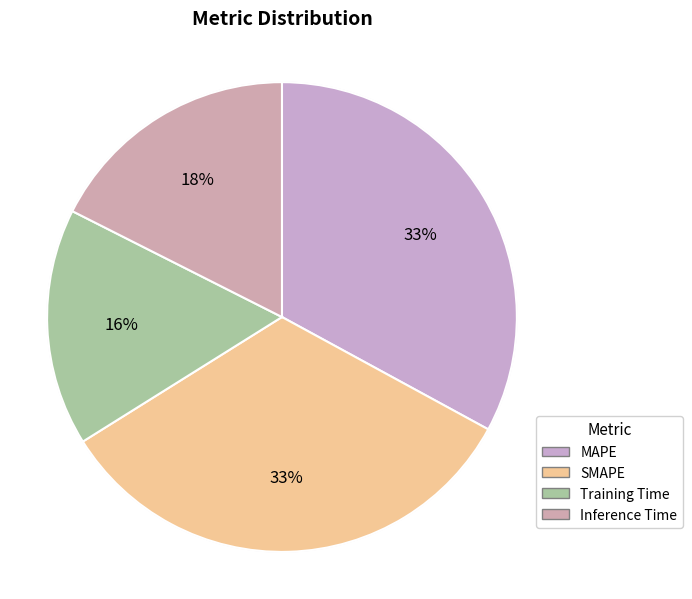

What is the ratio of the value at SMAPE to the value at MAPE?

1.0